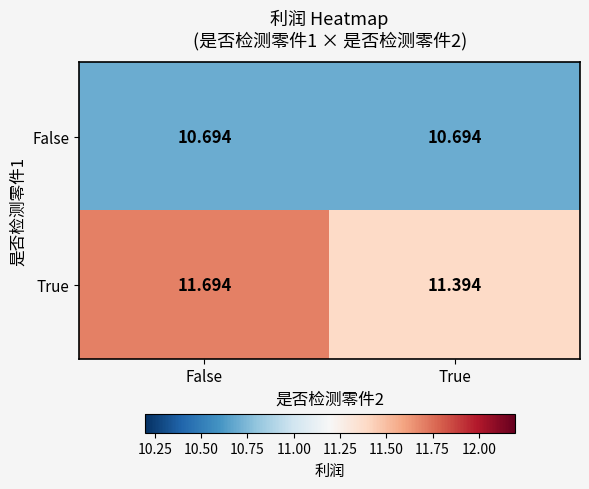

What is the smallest value displayed?

10.7